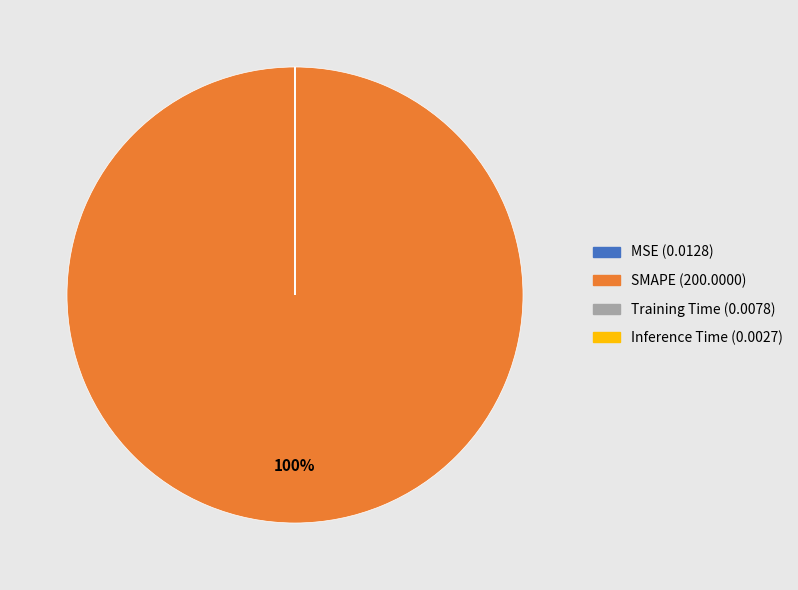

To the nearest percent, what is the difference between the largest and smallest slice percentages?

100%